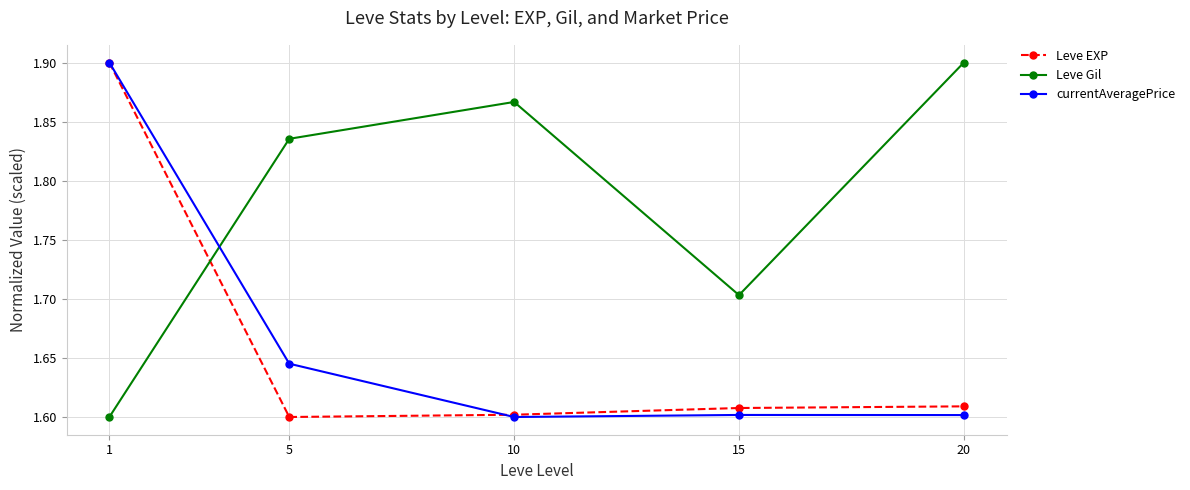

How many Leve Gil values are between 1 and 2?

5